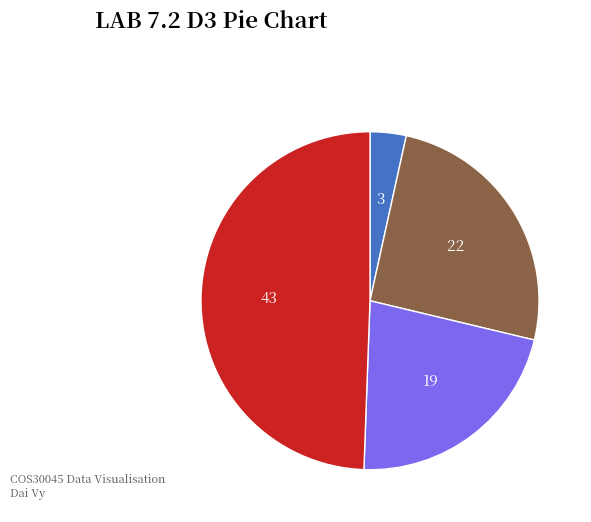

Is there a majority slice in this chart?

No